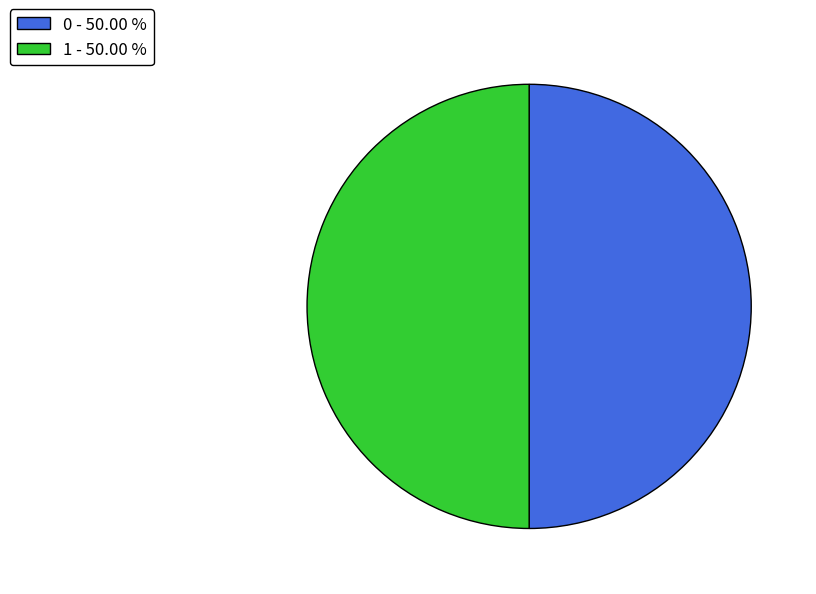

What is the ratio of the value at 1 - 50.00 % to the value at 0 - 50.00 %?

1.0